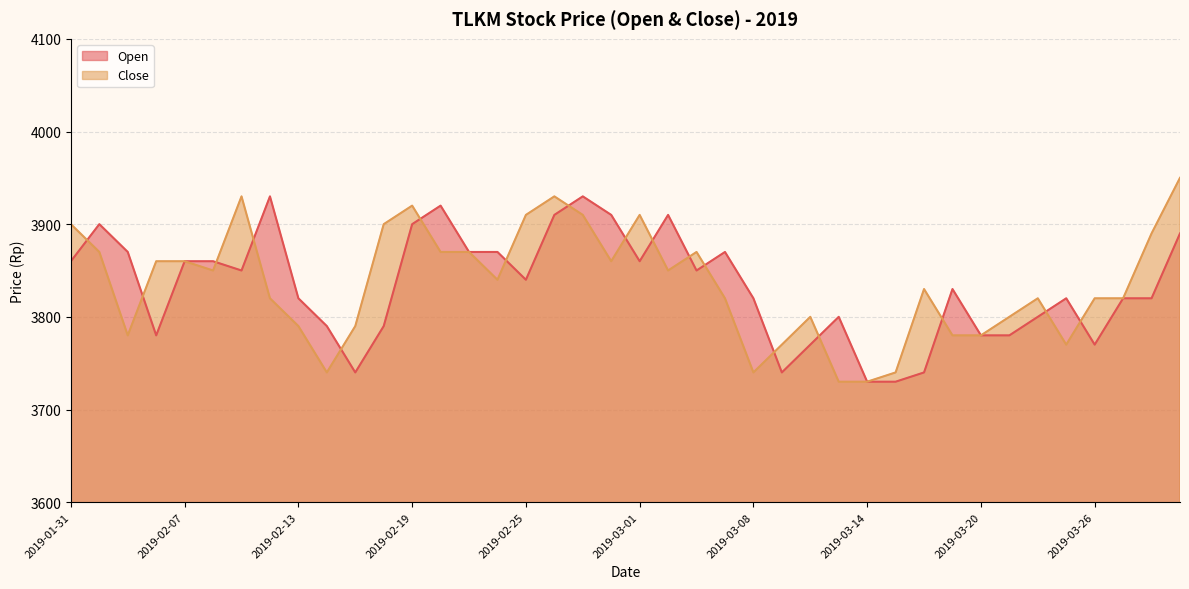

Which series has the largest total across all categories?

Close